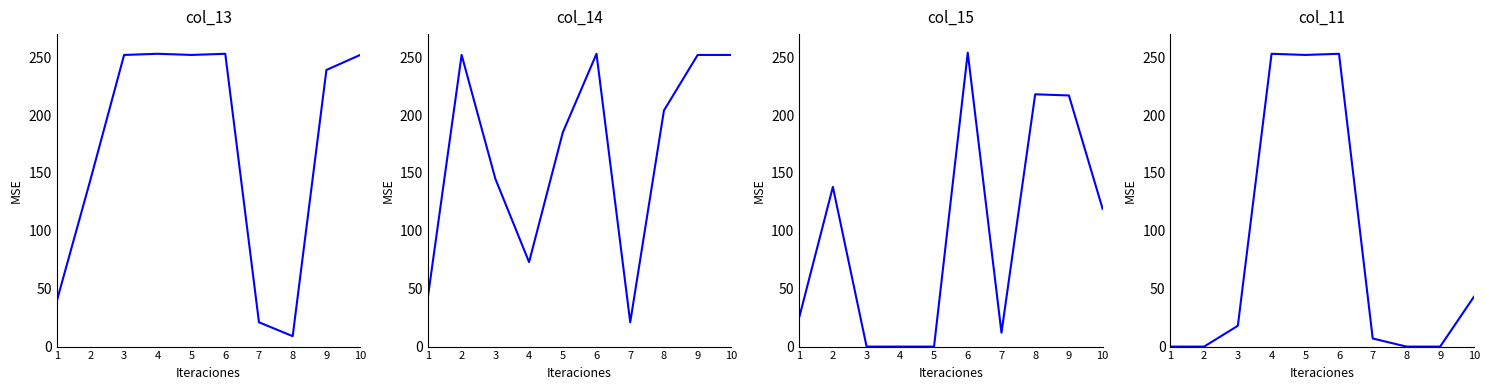

Is the value of col_13 at 10 greater than the value of col_14 at 4?

Yes